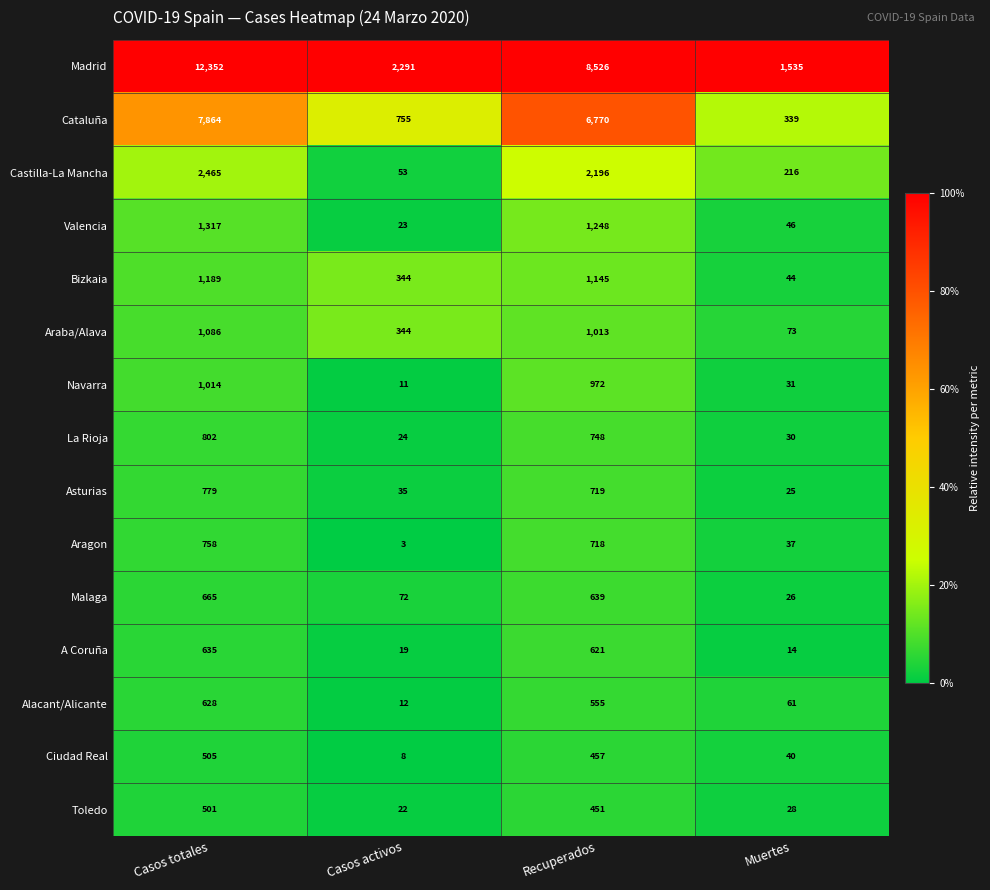

What is the sum of the Cataluña values at Casos totales and Muertes?

8203